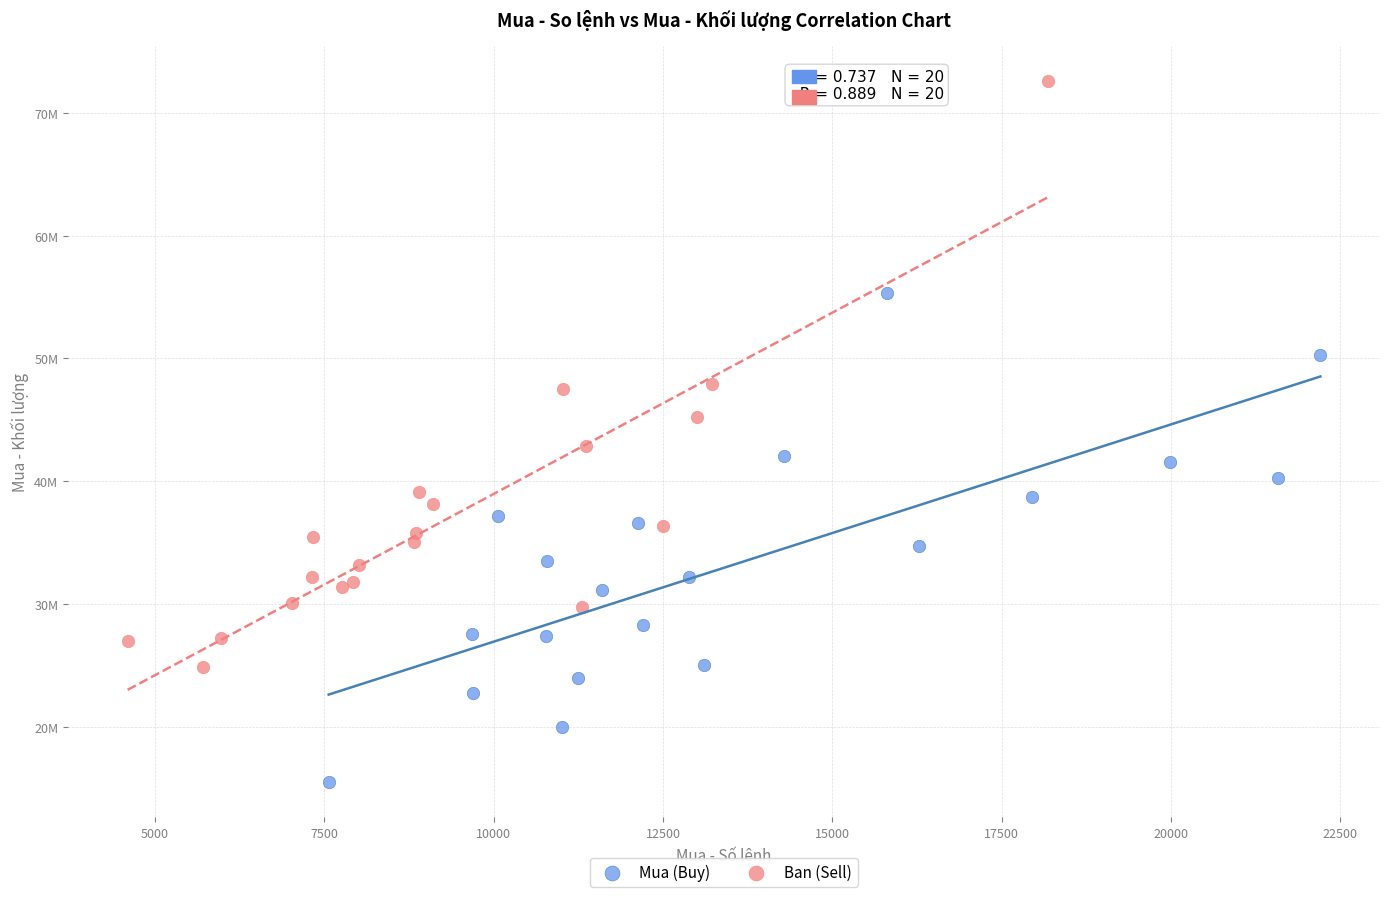

Which series contains the lowest Y value?

Mua (Buy)